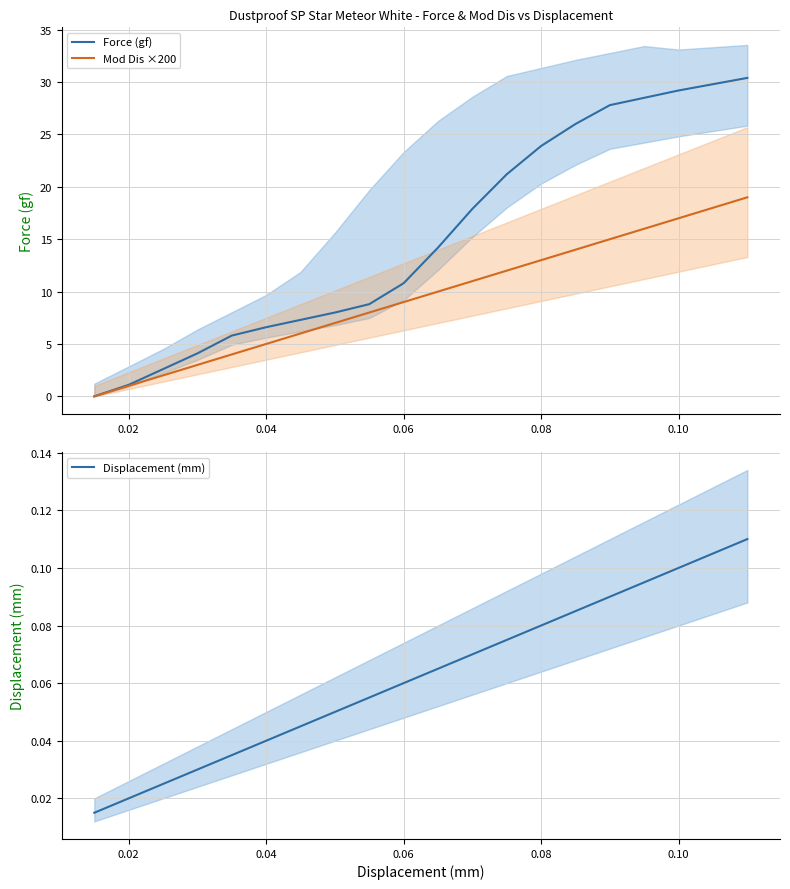

Is it true that Mod Dis ×200 equals 12.4 at 18?

False